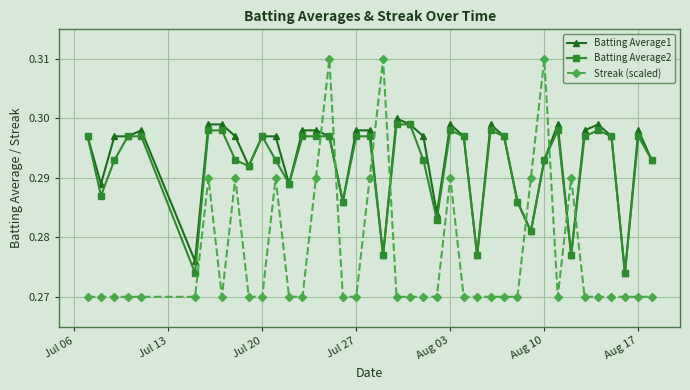

How many times do Batting Average2 and Streak (scaled) cross each other?

8